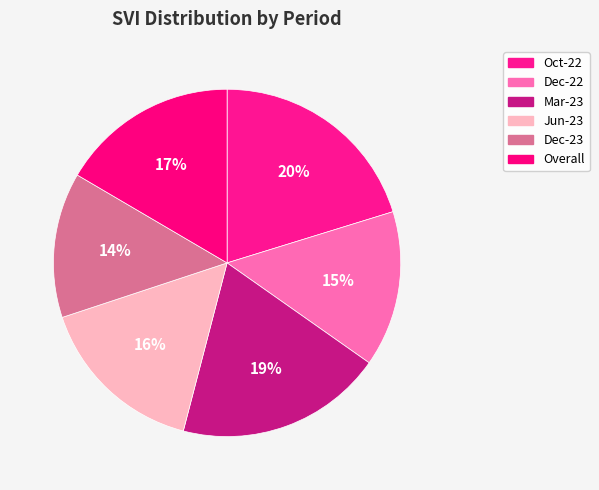

How many segments does this pie chart have?

6